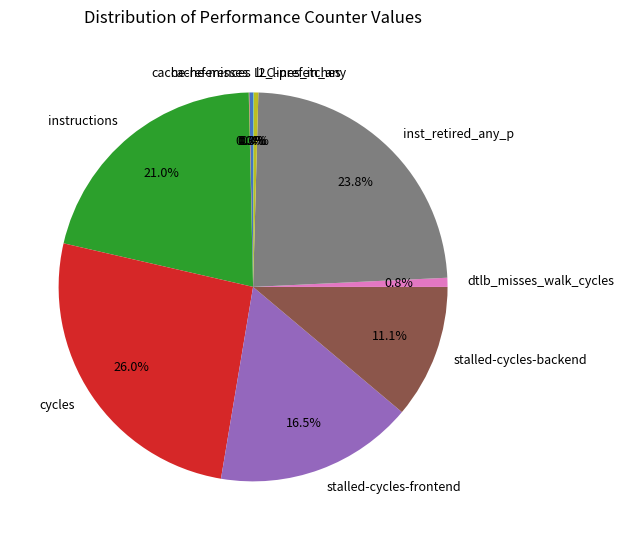

Is there a majority slice in this chart?

No